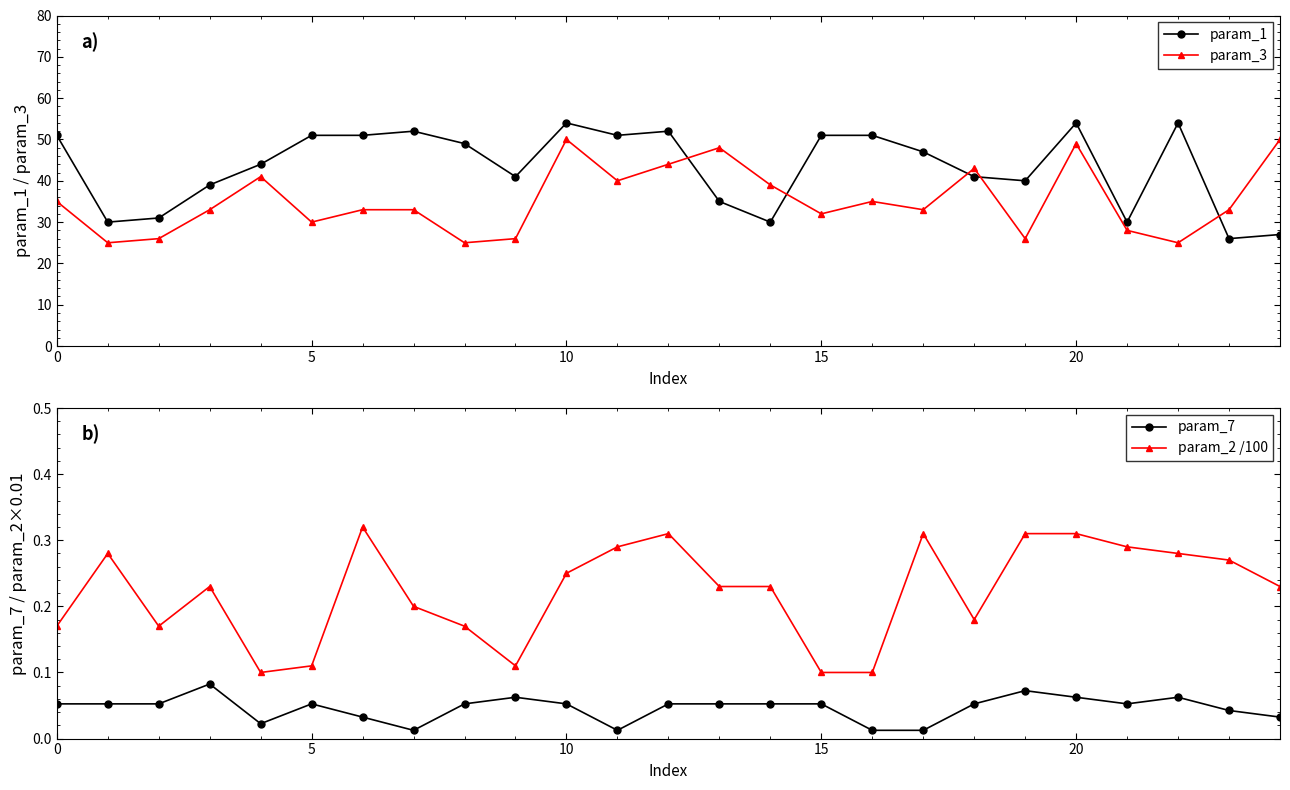

Which category has the lowest value across all series?

7